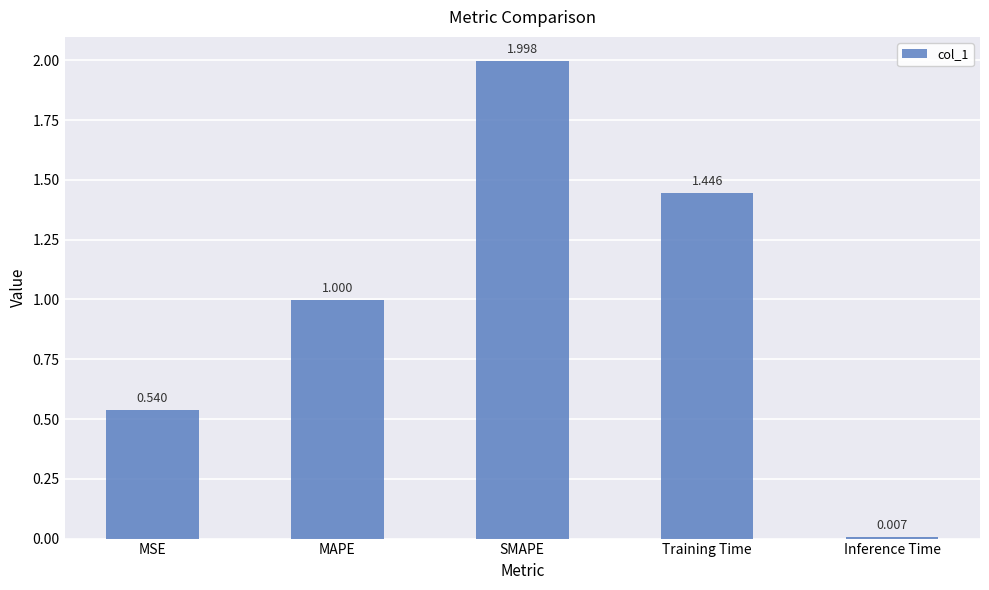

Are the bars horizontal?

No